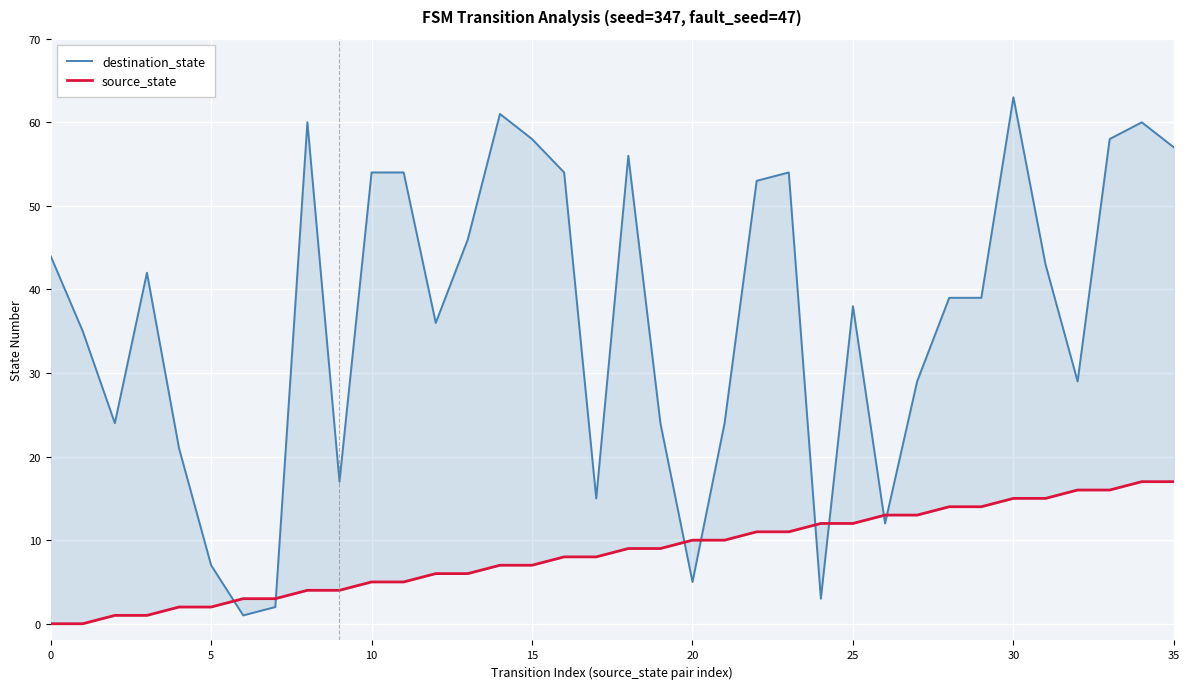

Rank the series at 11 from highest to lowest value.

destination_state, source_state